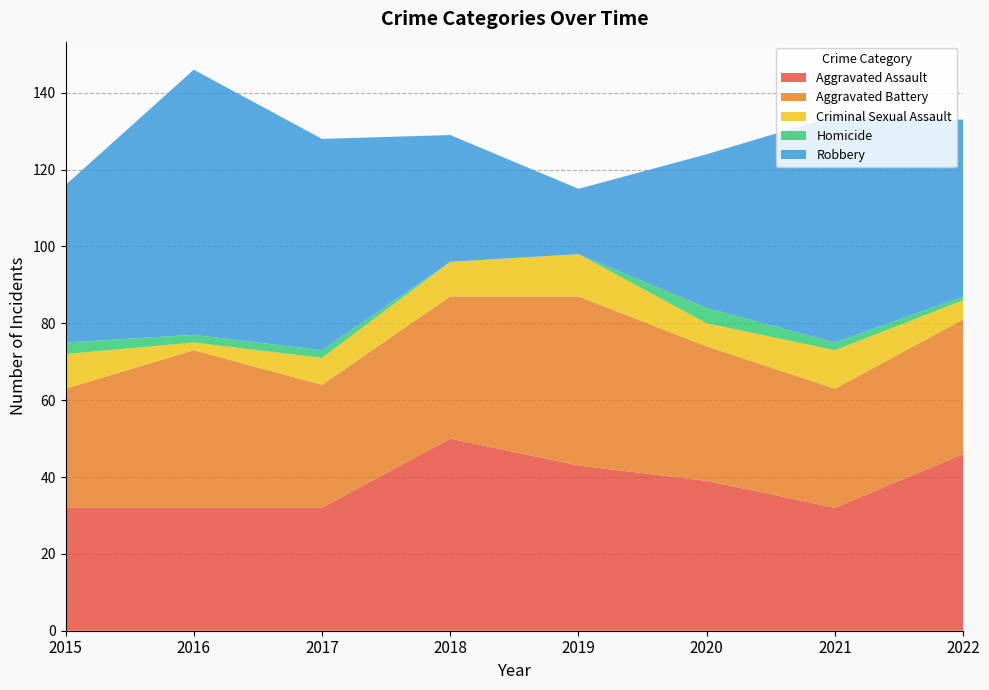

Reading left to right, what are all the values shown in this chart?

Aggravated Assault: 32	32	32	50	43	39	32	46
Aggravated Battery: 31	41	32	37	44	35	31	35
Criminal Sexual Assault: 9	2	7	9	11	6	10	5
Homicide: 3	2	2	0	0	4	2	1
Robbery: 41	69	55	33	17	40	59	46